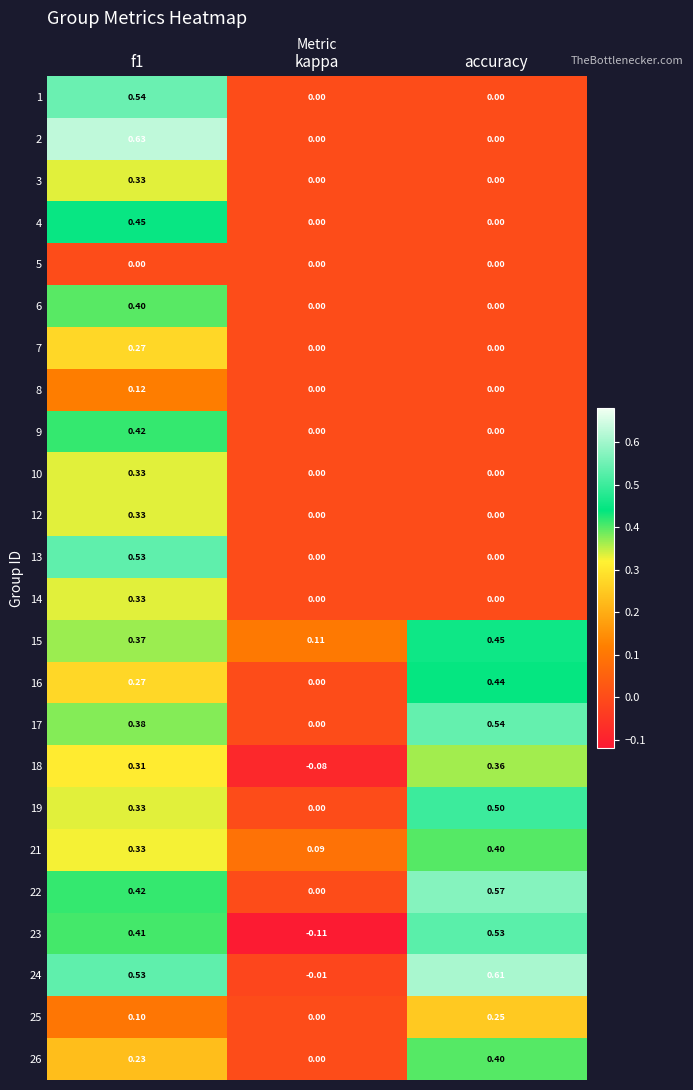

Is the value of 17 at accuracy greater than the value of 19 at accuracy?

Yes